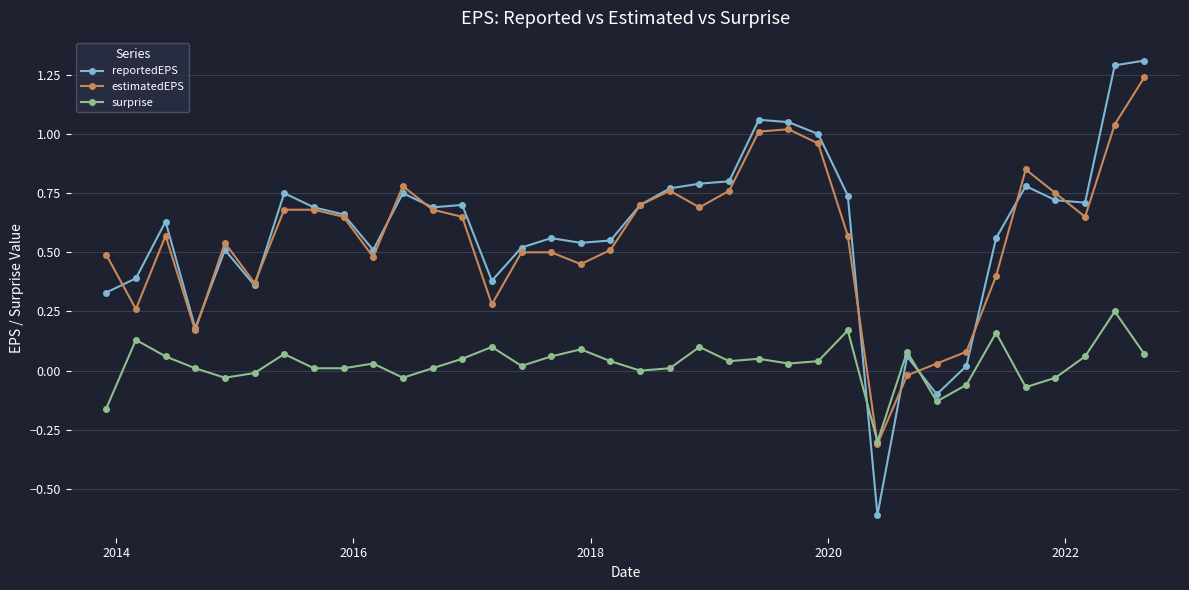

What is the minimum value shown in the chart?

-0.6